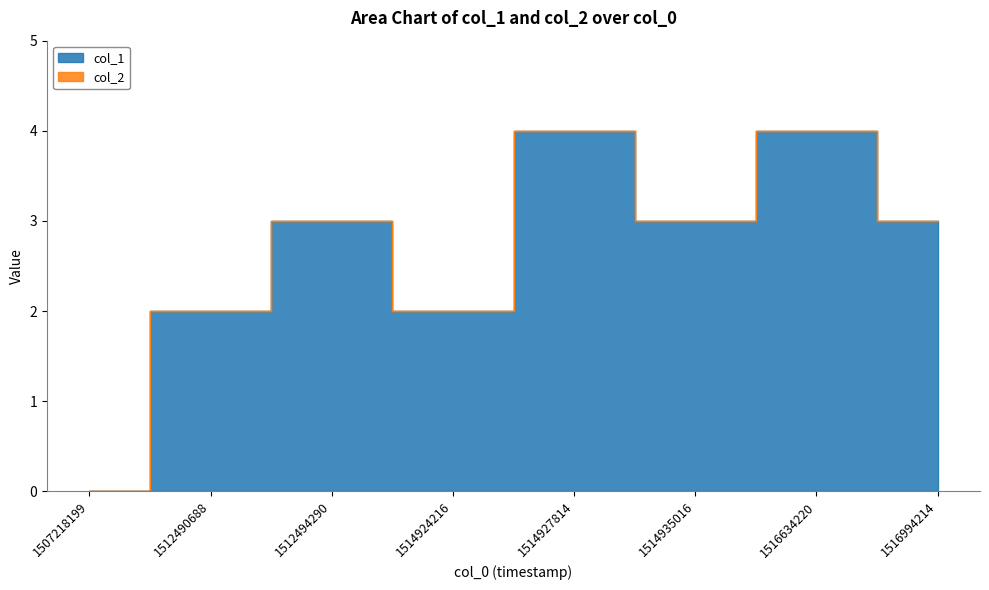

Approximately how many times larger is the value at 1514927814 compared to 1516994214?

1.3